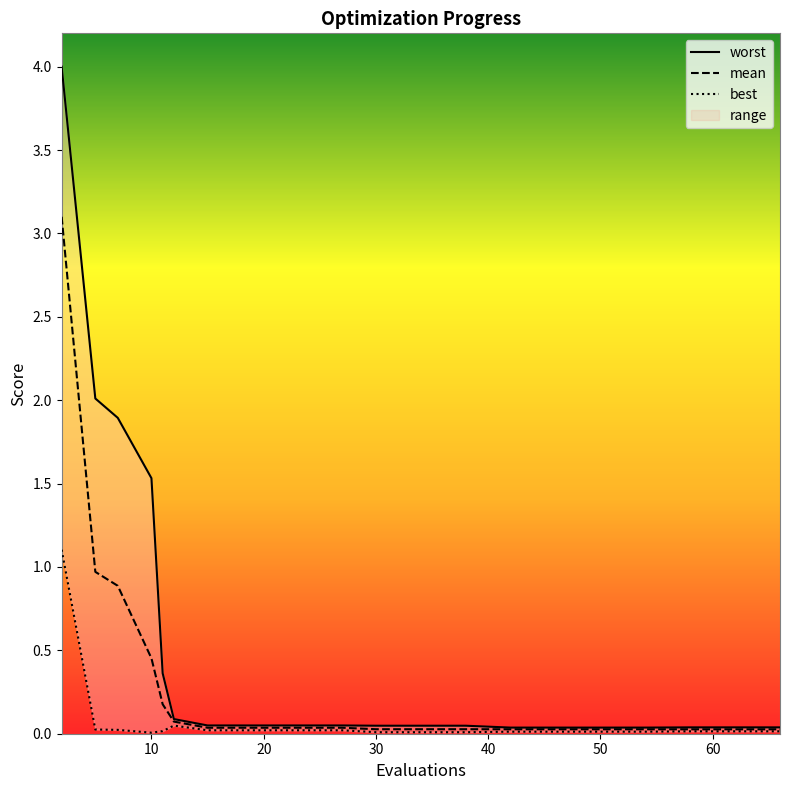

True or false: worst and mean cross at least once.

False